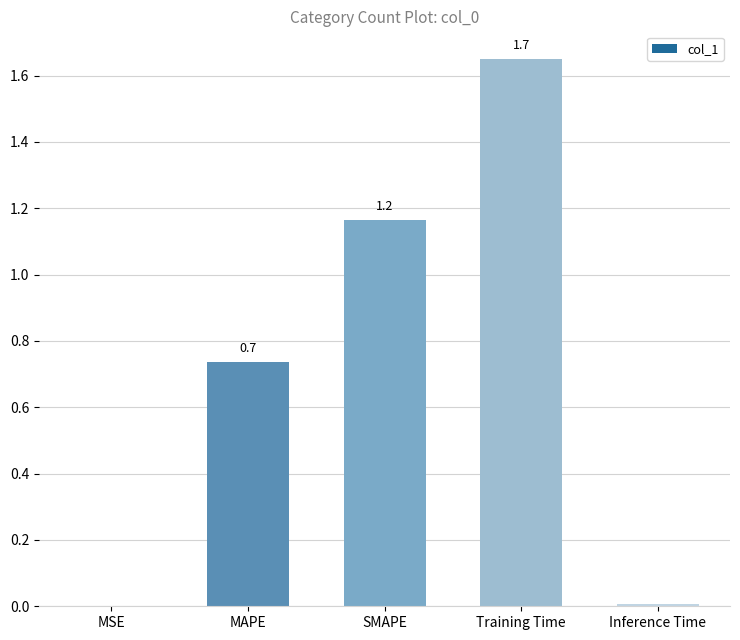

What is the sum of the values at SMAPE and MAPE?

1.9